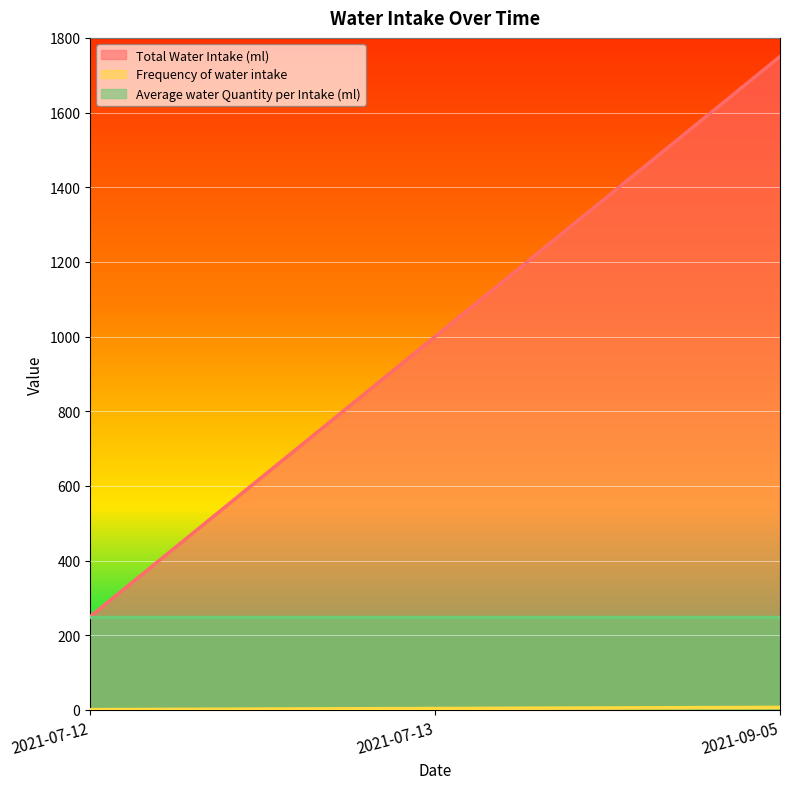

What is the label of the 3rd point from the left?

2021-09-05